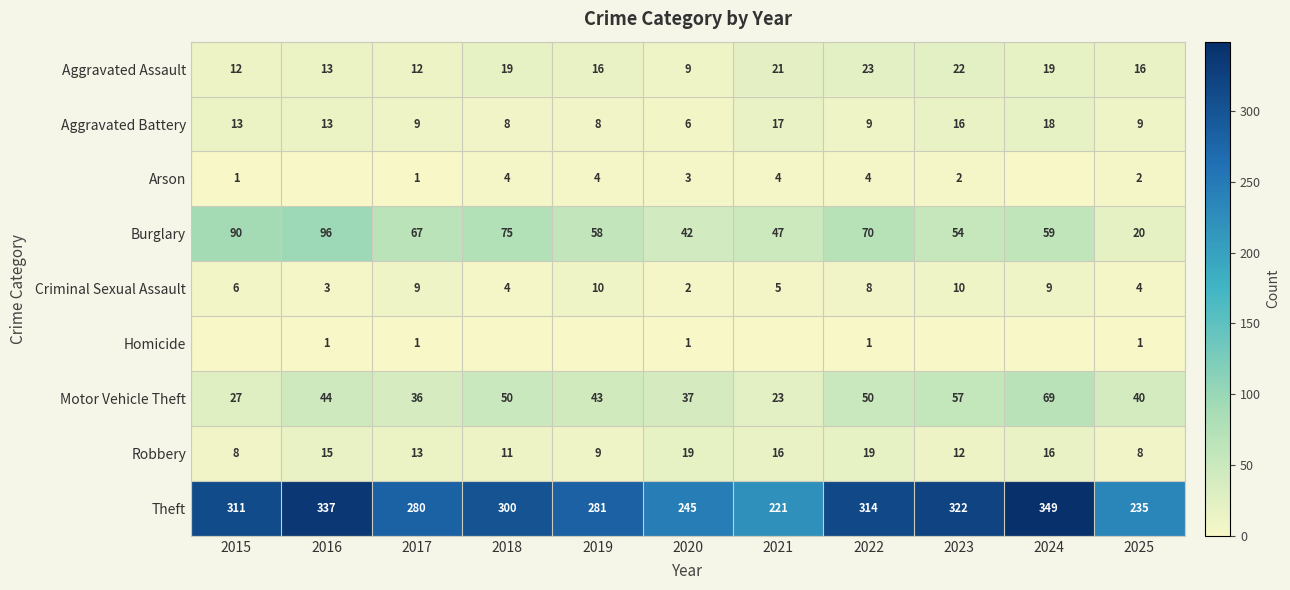

What is the total value across all series at 2025?

335